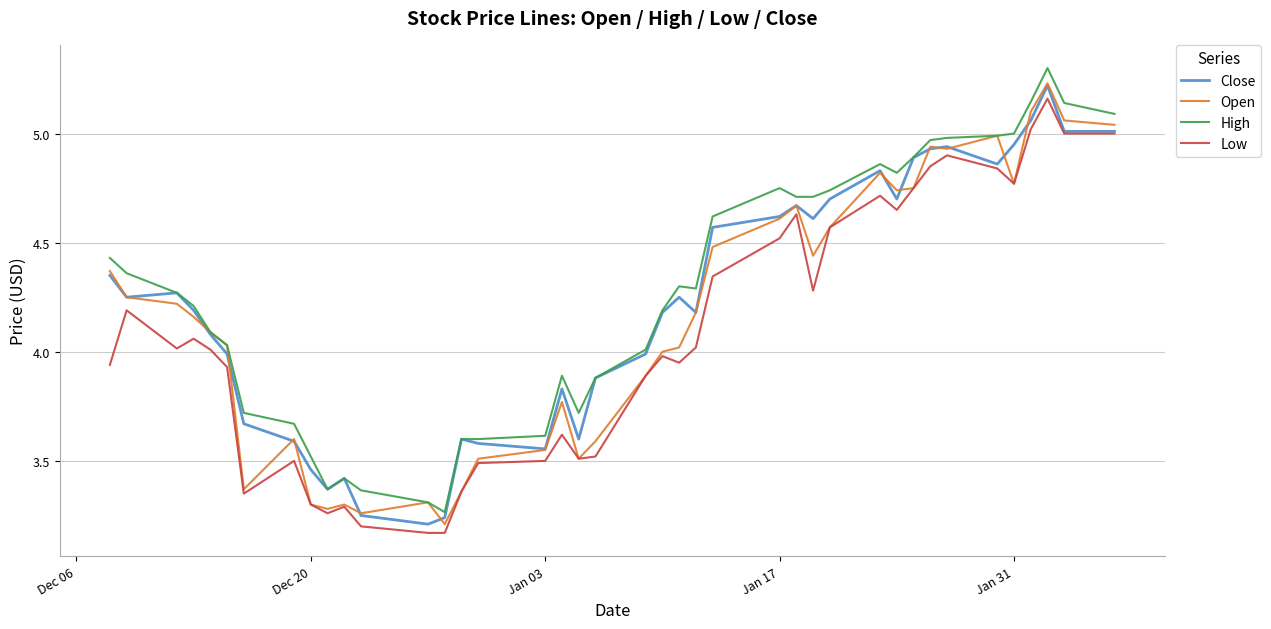

What is the greatest value displayed?

5.3